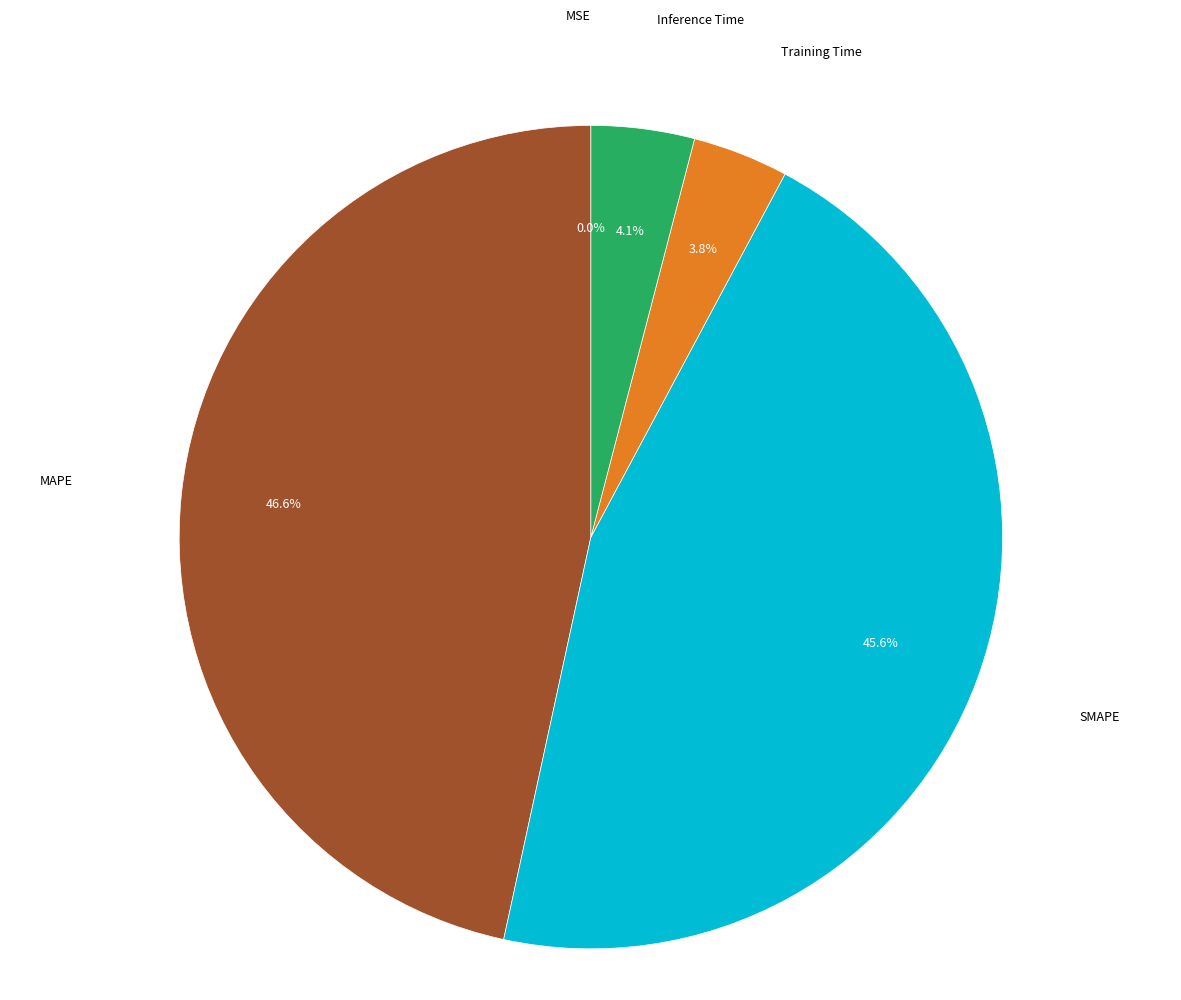

Is there a majority slice in this chart?

No